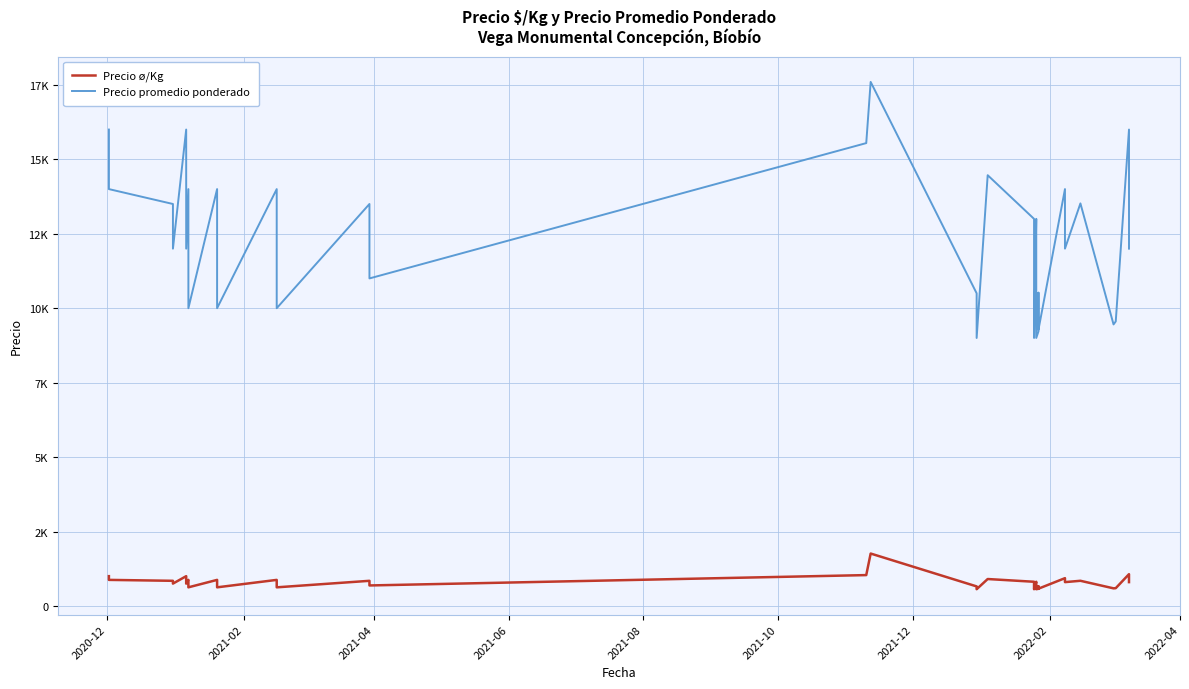

List the series in order of their overall mean, highest first.

Precio promedio ponderado, Precio ø/Kg